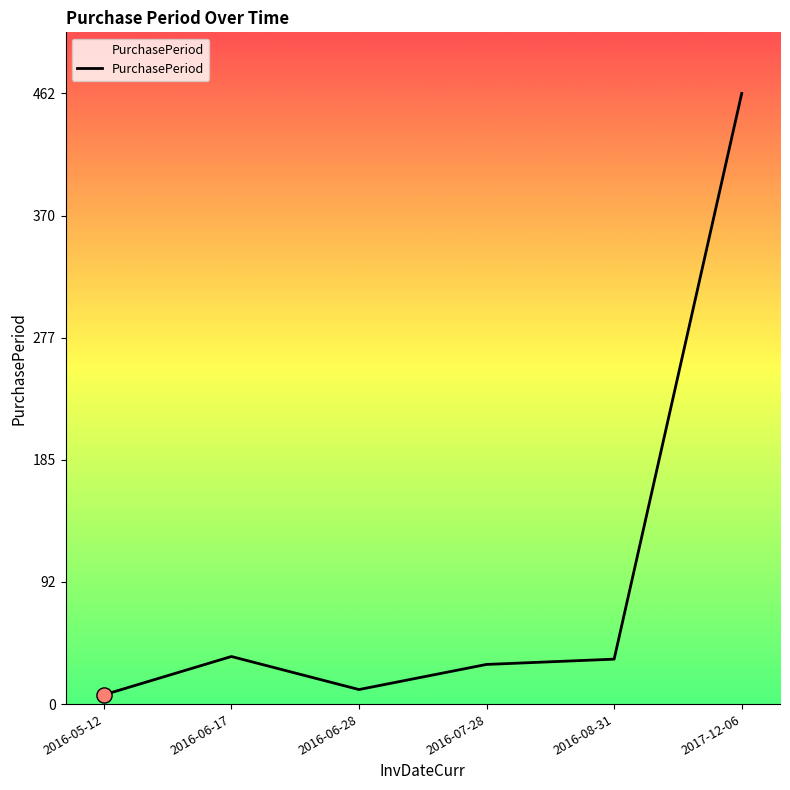

What is the ratio of the value at 2016-07-28 to the value at 2016-06-28?

2.7